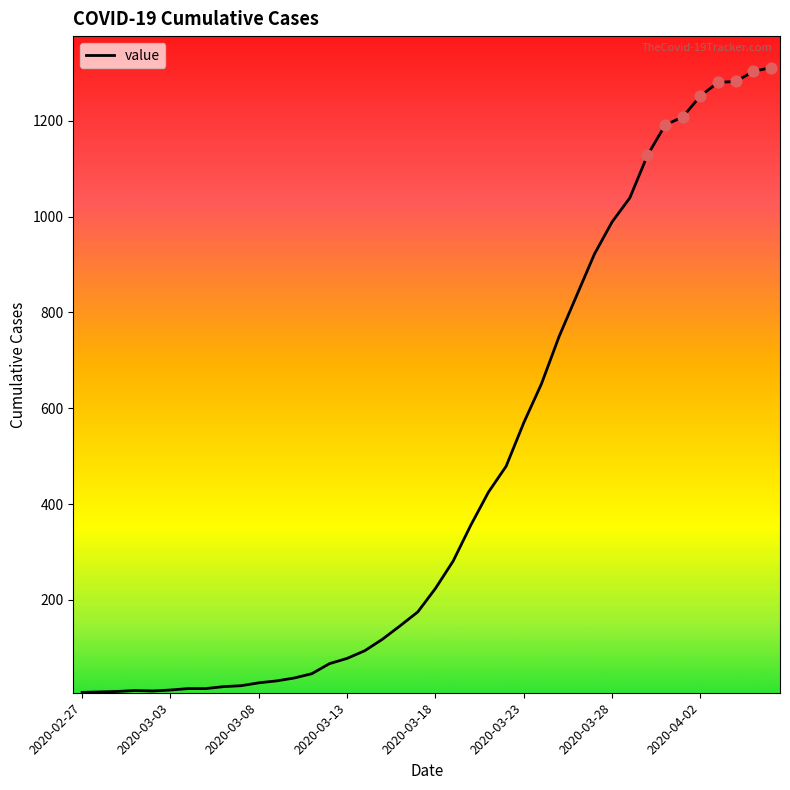

What is the maximum value shown in the chart?

1311